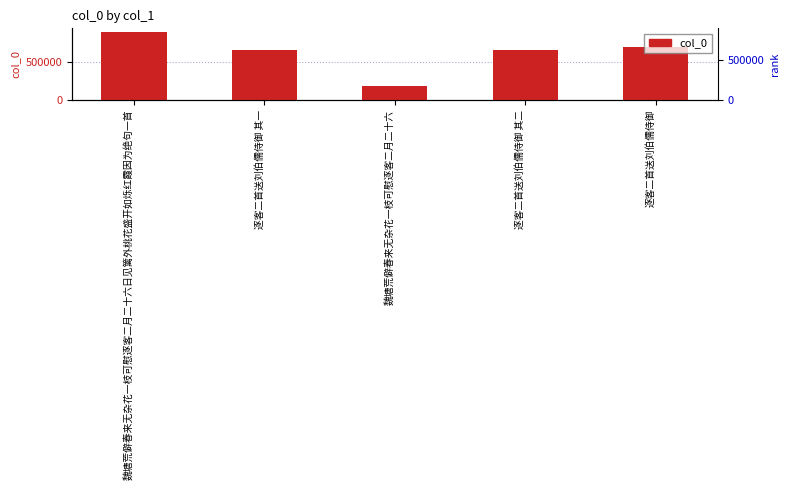

Reading left to right, extract all data points from this chart.

901882	666137	178797	666138	696653